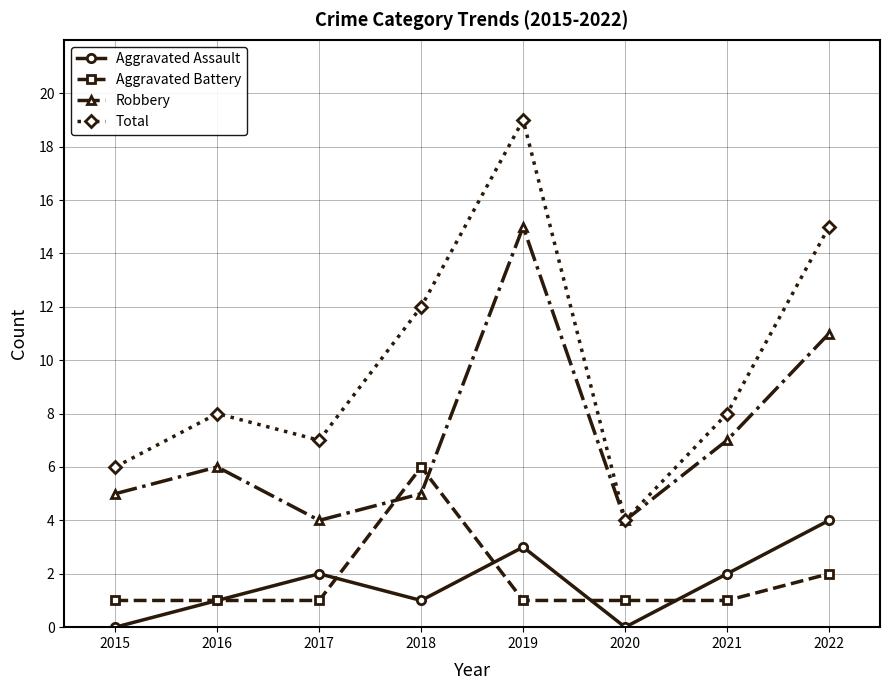

What is the value of the Robbery point at the 2nd from the left?

6